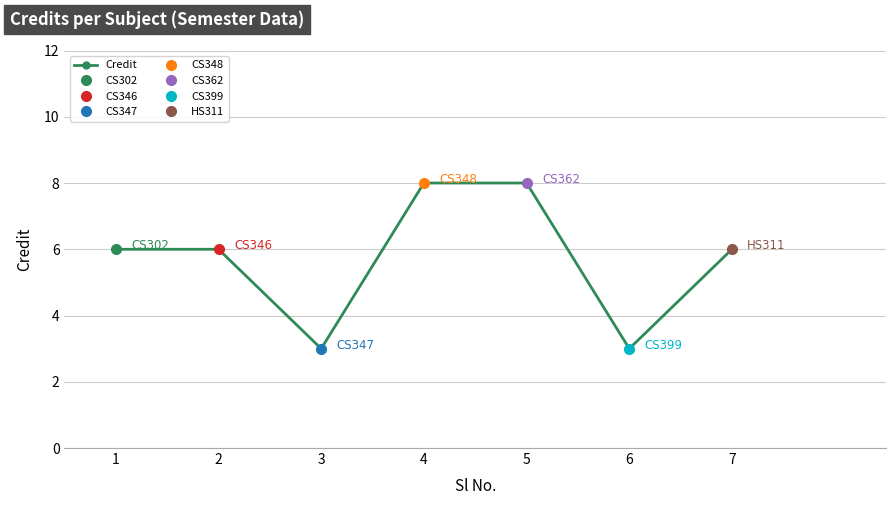

True or false: the data has more than 0 interior local peaks.

False